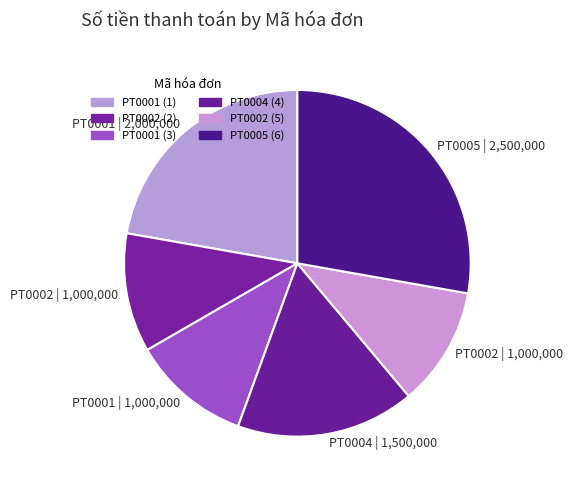

Rank the categories by value from lowest to highest.

PT0002 (2), PT0001 (3), PT0002 (5), PT0004 (4), PT0001 (1), PT0005 (6)